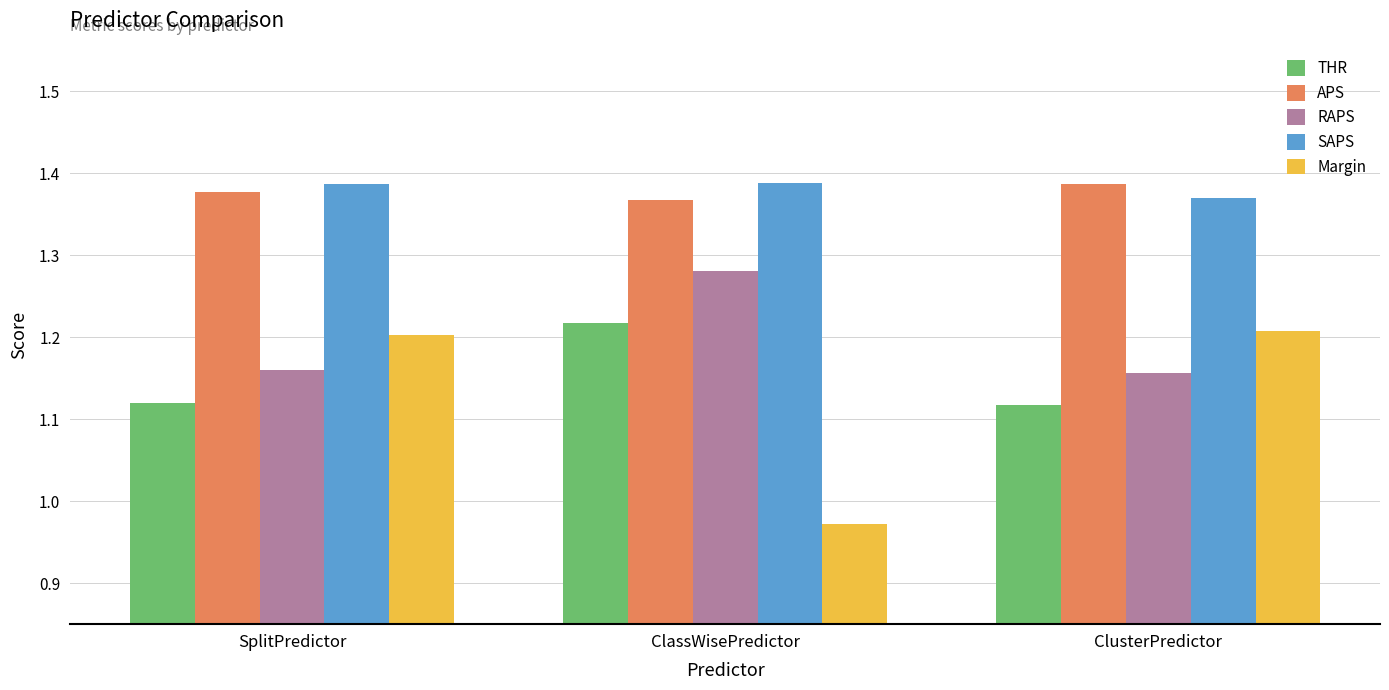

At which label does SAPS reach its minimum?

ClusterPredictor